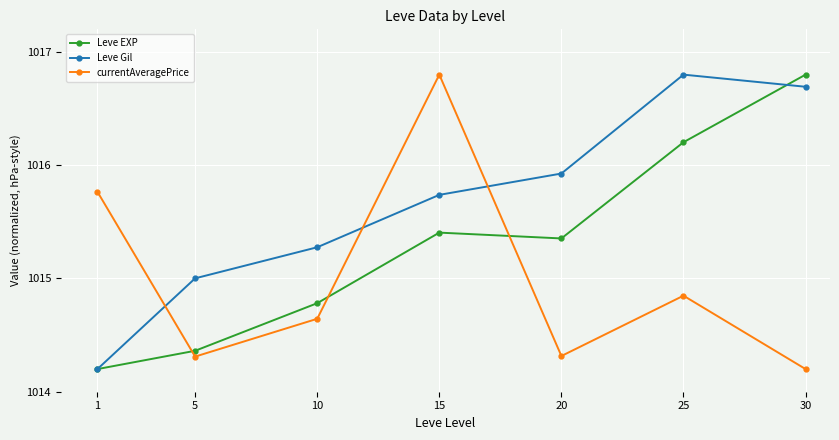

True or false: currentAveragePrice has a value of 1365.0 at 10.

False